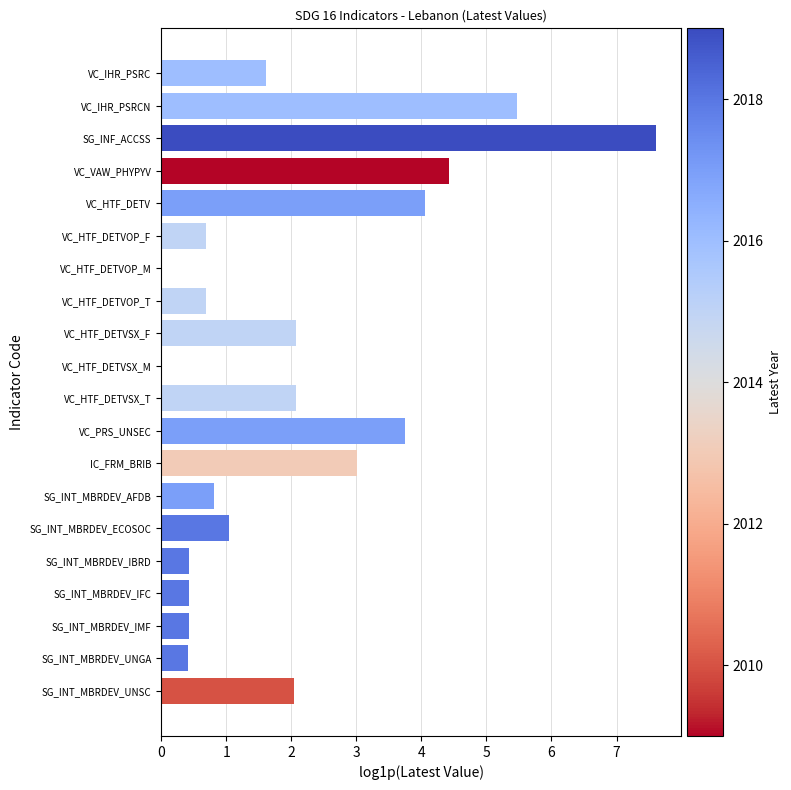

What is the change in value from VC_HTF_DETVSX_F to VC_PRS_UNSEC?

+1.7